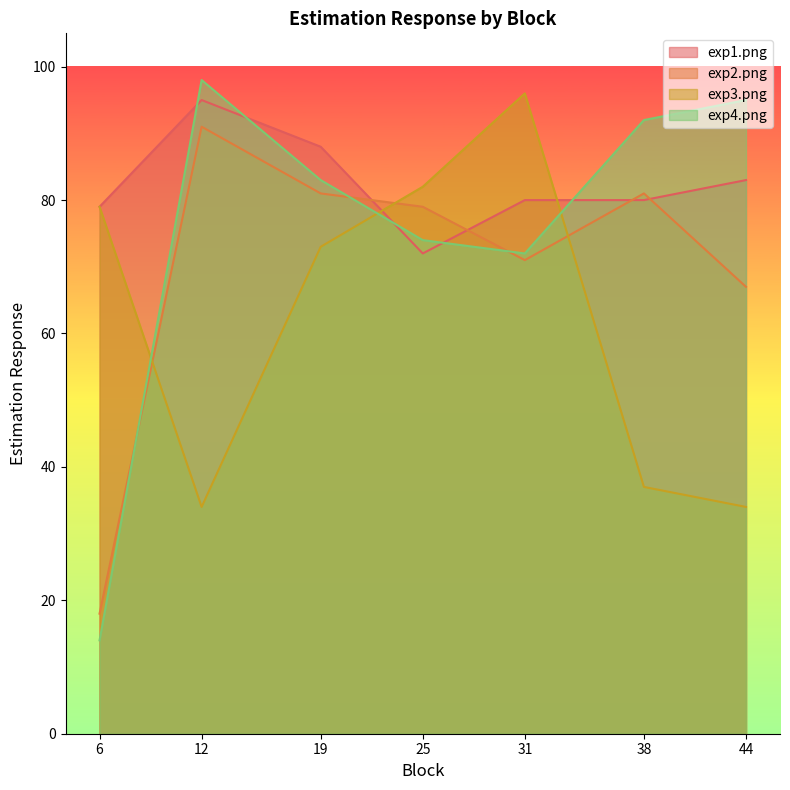

What is the value of the exp4.png point at the 7th from the left?

95